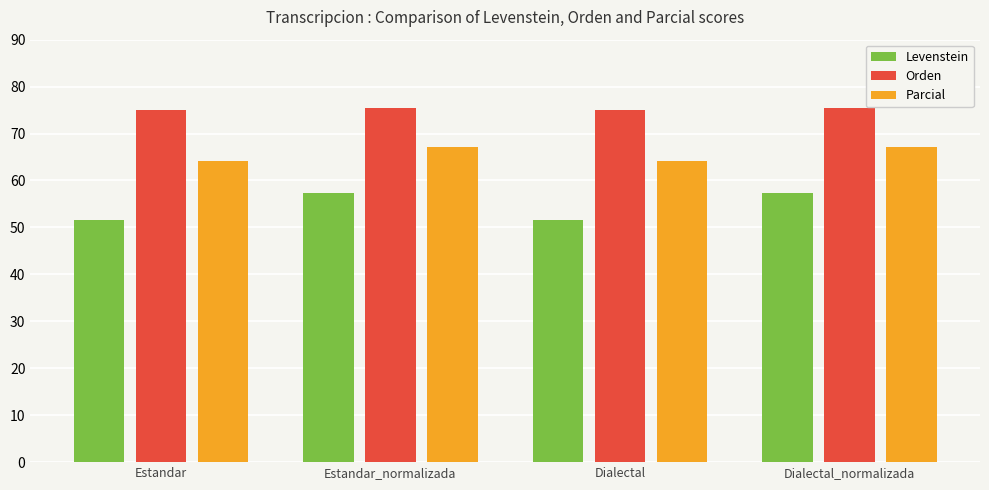

What is the total value across all series at Estandar_normalizada?

199.9